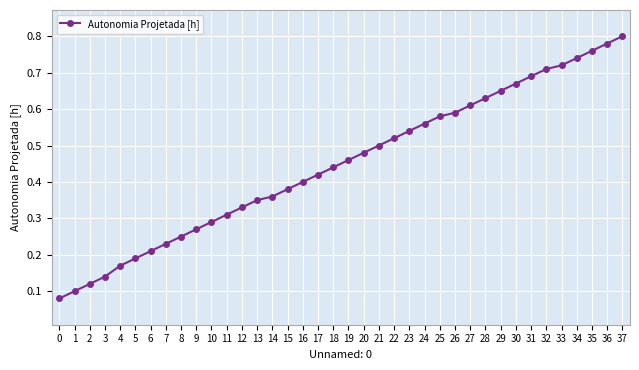

Rank the categories by value from lowest to highest.

0, 1, 2, 3, 4, 5, 6, 7, 8, 9, 10, 11, 12, 13, 14, 15, 16, 17, 18, 19, 20, 21, 22, 23, 24, 25, 26, 27, 28, 29, 30, 31, 32, 33, 34, 35, 36, 37